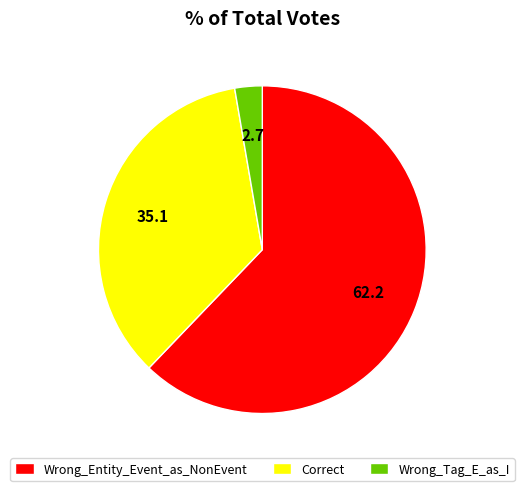

Do Wrong_Tag_E_as_I and Correct together represent more than half of the pie?

No